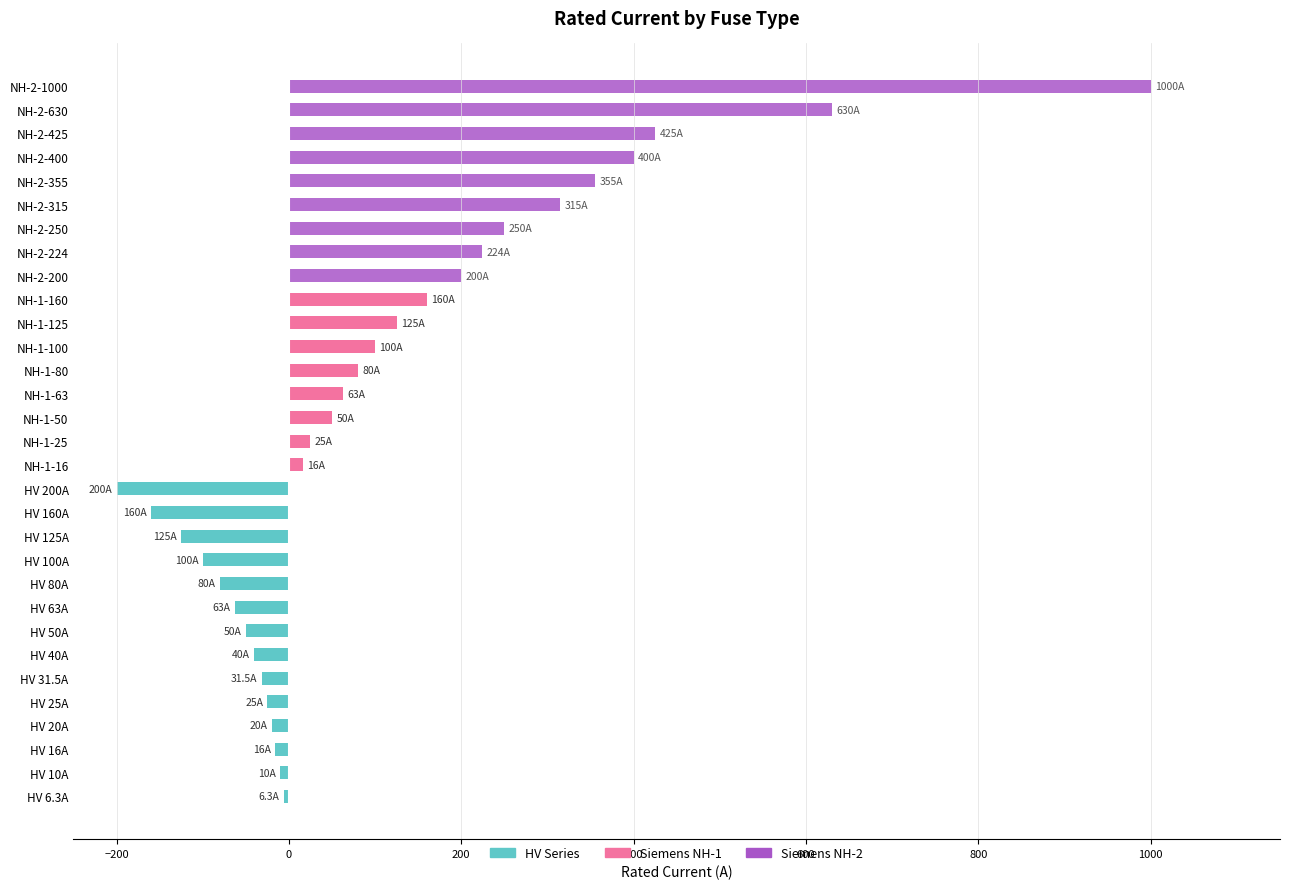

What is the greatest value displayed?

1000.0